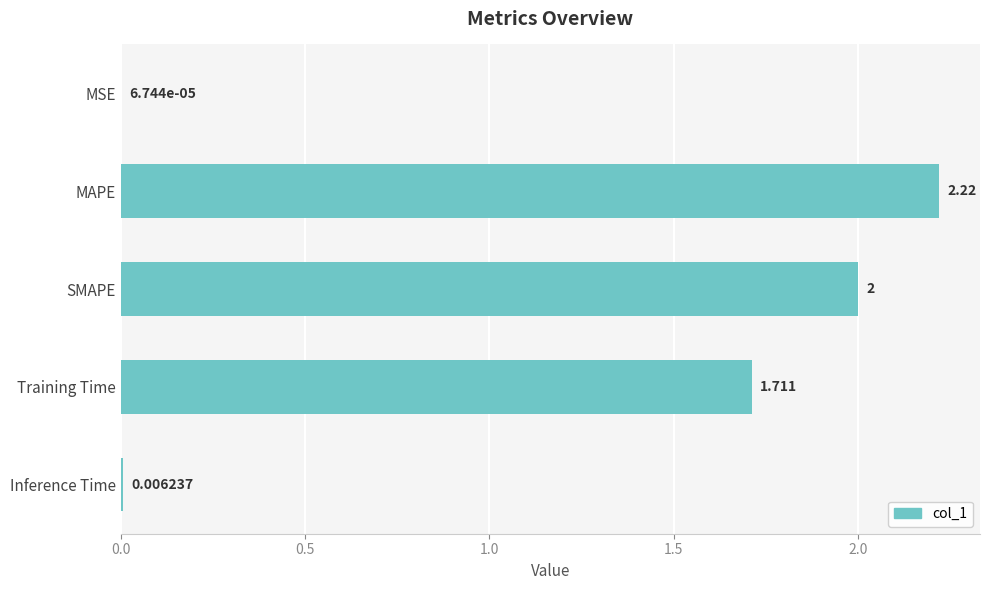

Where is the data nearest to the value 1?

Training Time